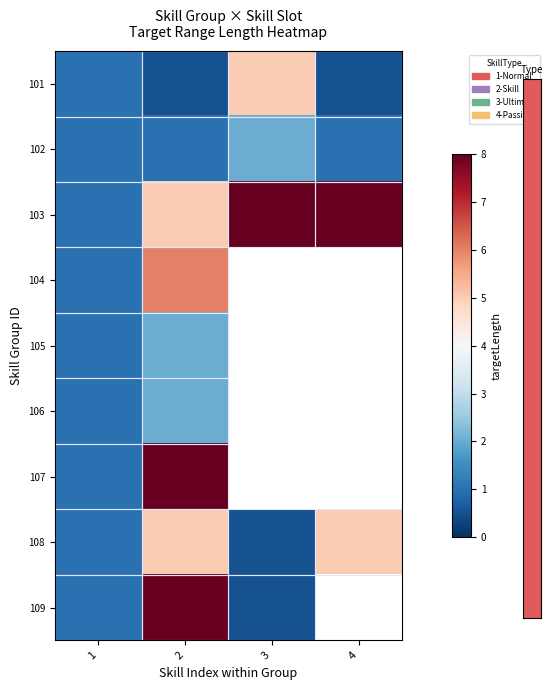

Which series has the largest range (max minus min)?

109